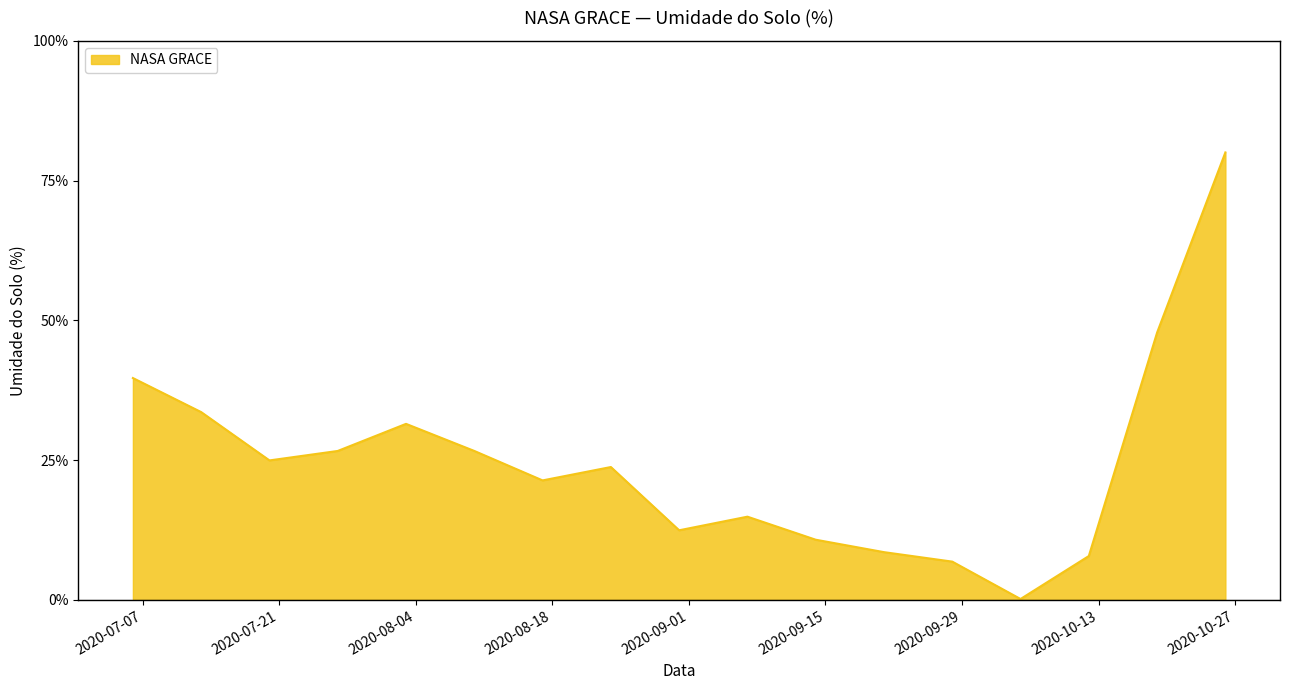

What is the difference between the maximum and minimum values?

79.9